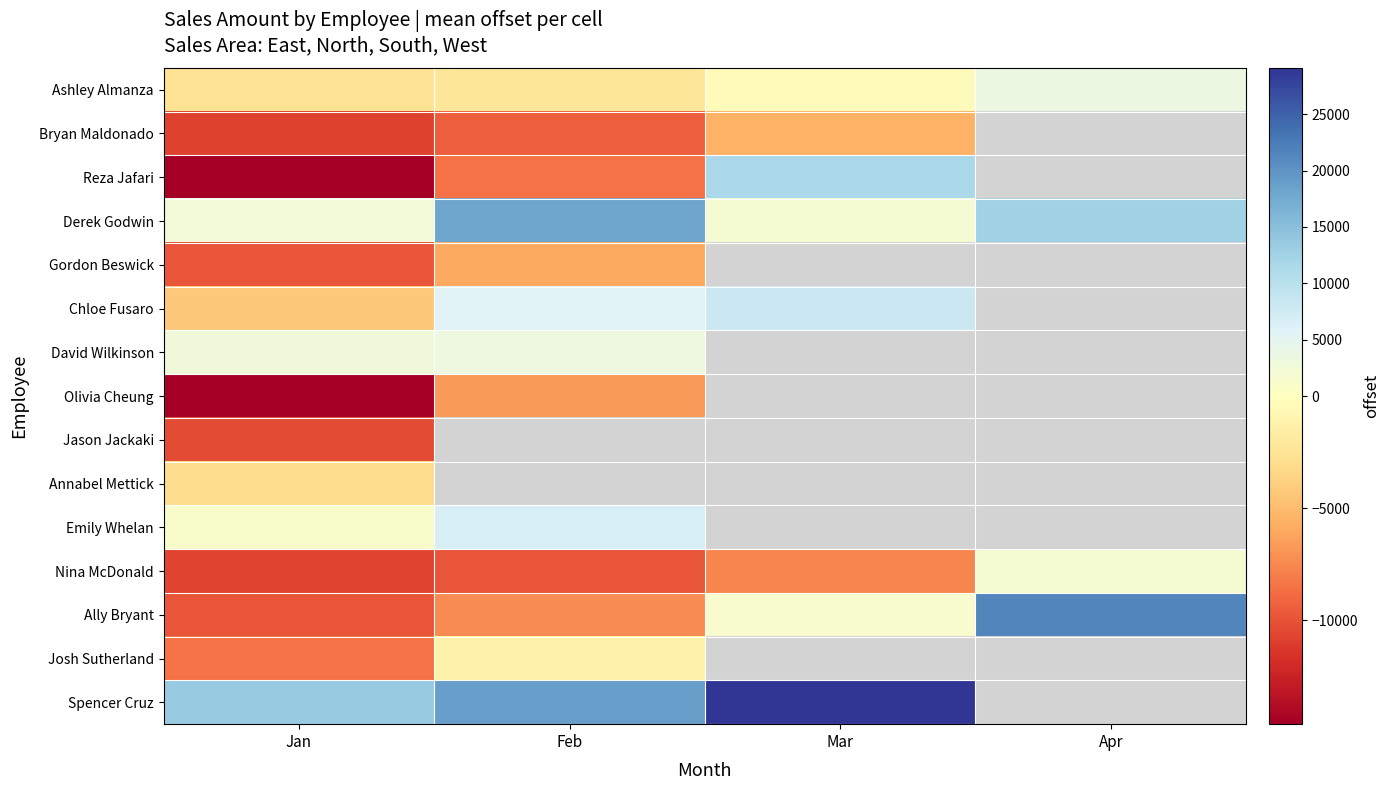

What is the smallest value displayed?

-14642.8